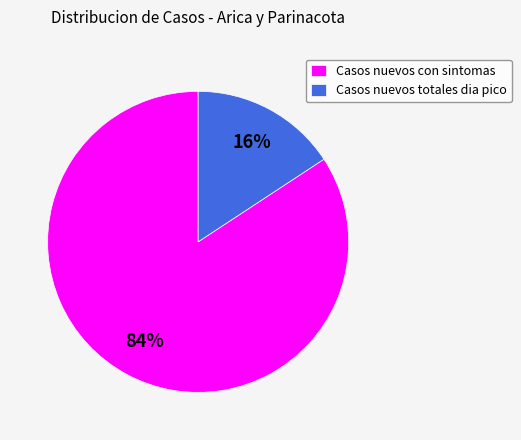

To the nearest percent, what is the average slice percentage?

50%